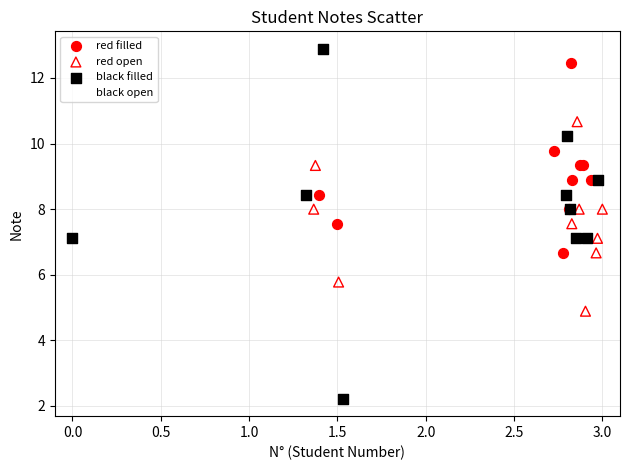

Which series contains the lowest Y value?

black filled